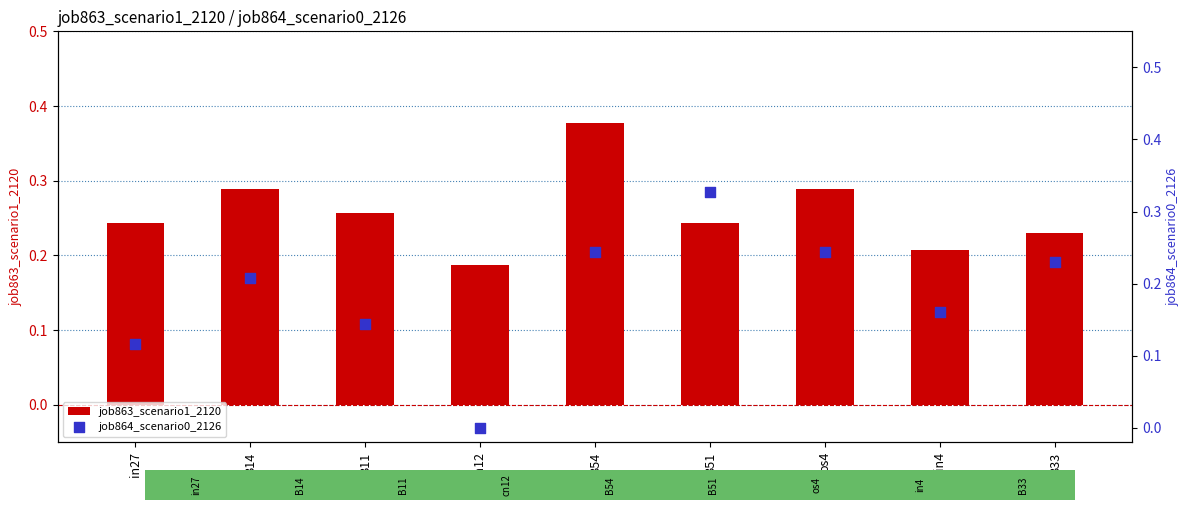

Which series contains the highest Y value?

job863_scenario1_2120